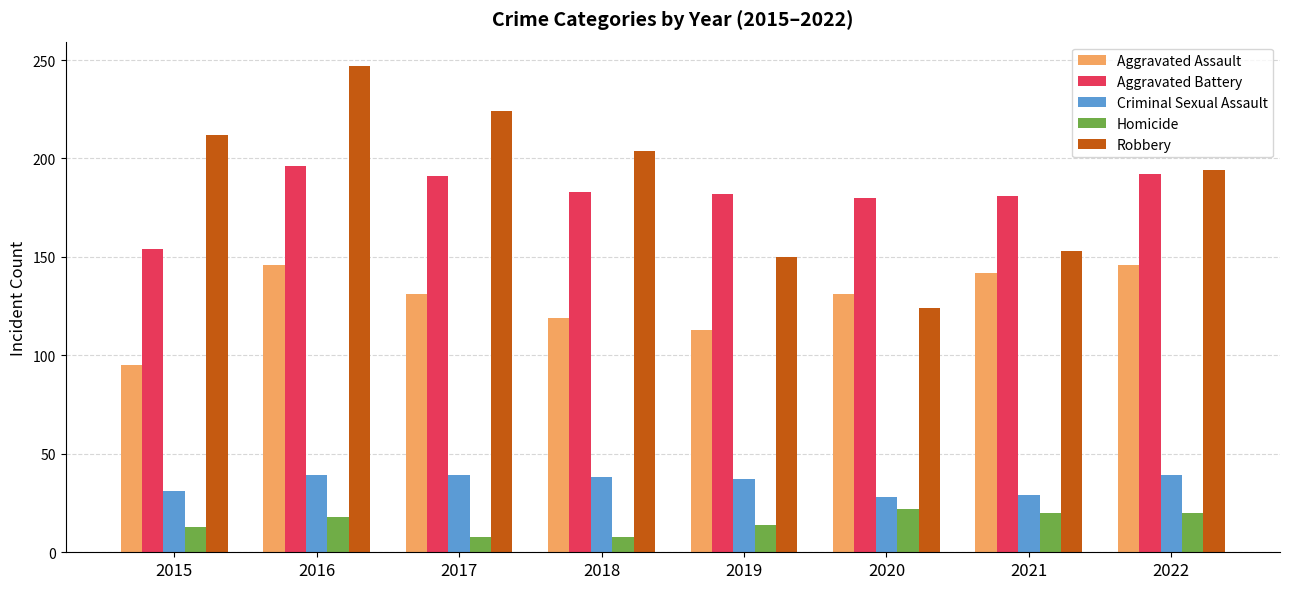

True or false: Robbery has a value of 393 at 2016.

False